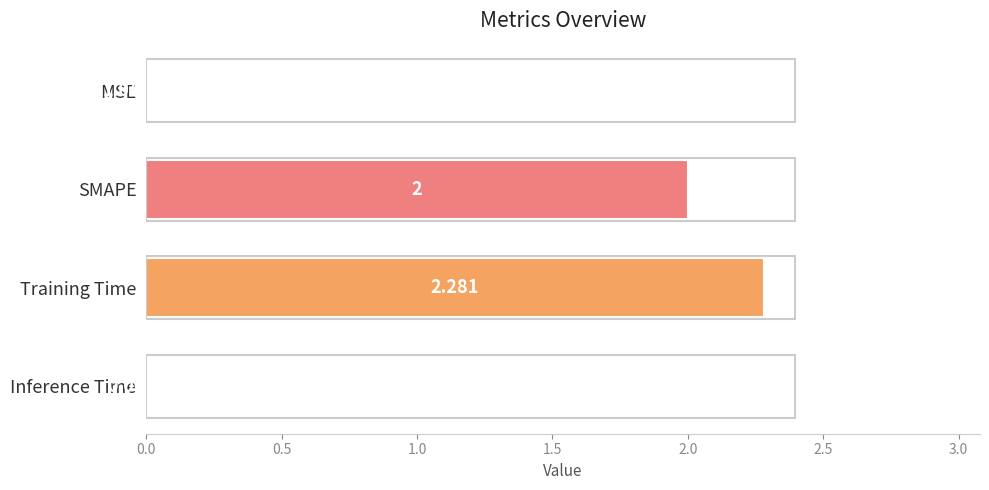

Which label corresponds to the largest value in the chart?

Training Time